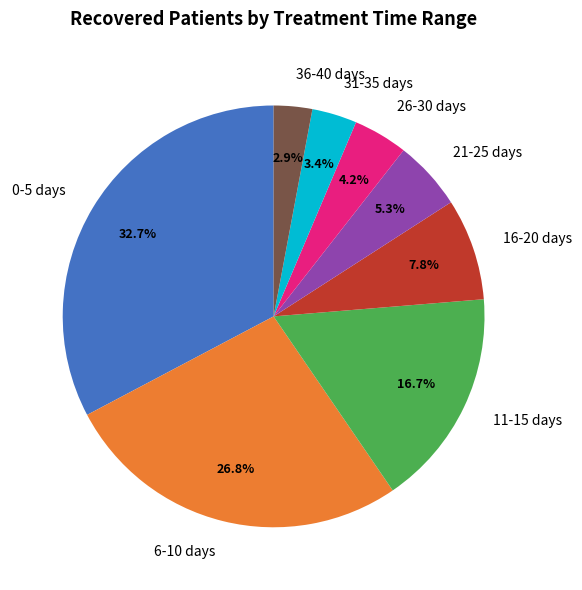

What is the largest slice in the pie chart?

0-5 days